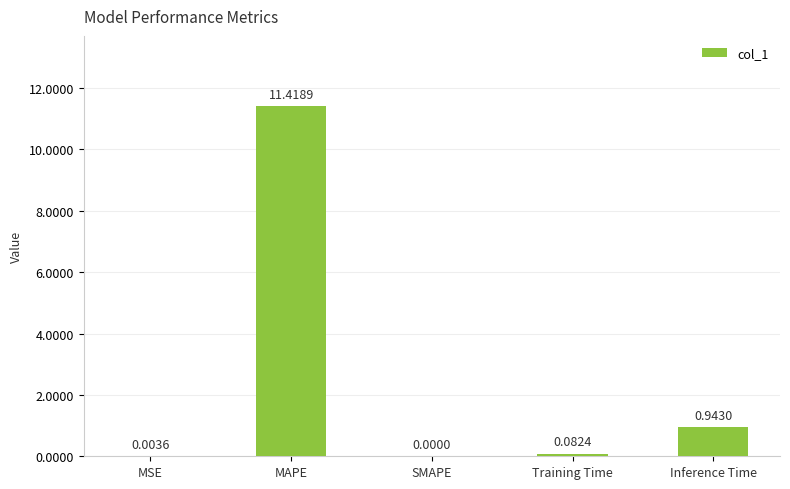

Which category has the highest value across all series?

MAPE